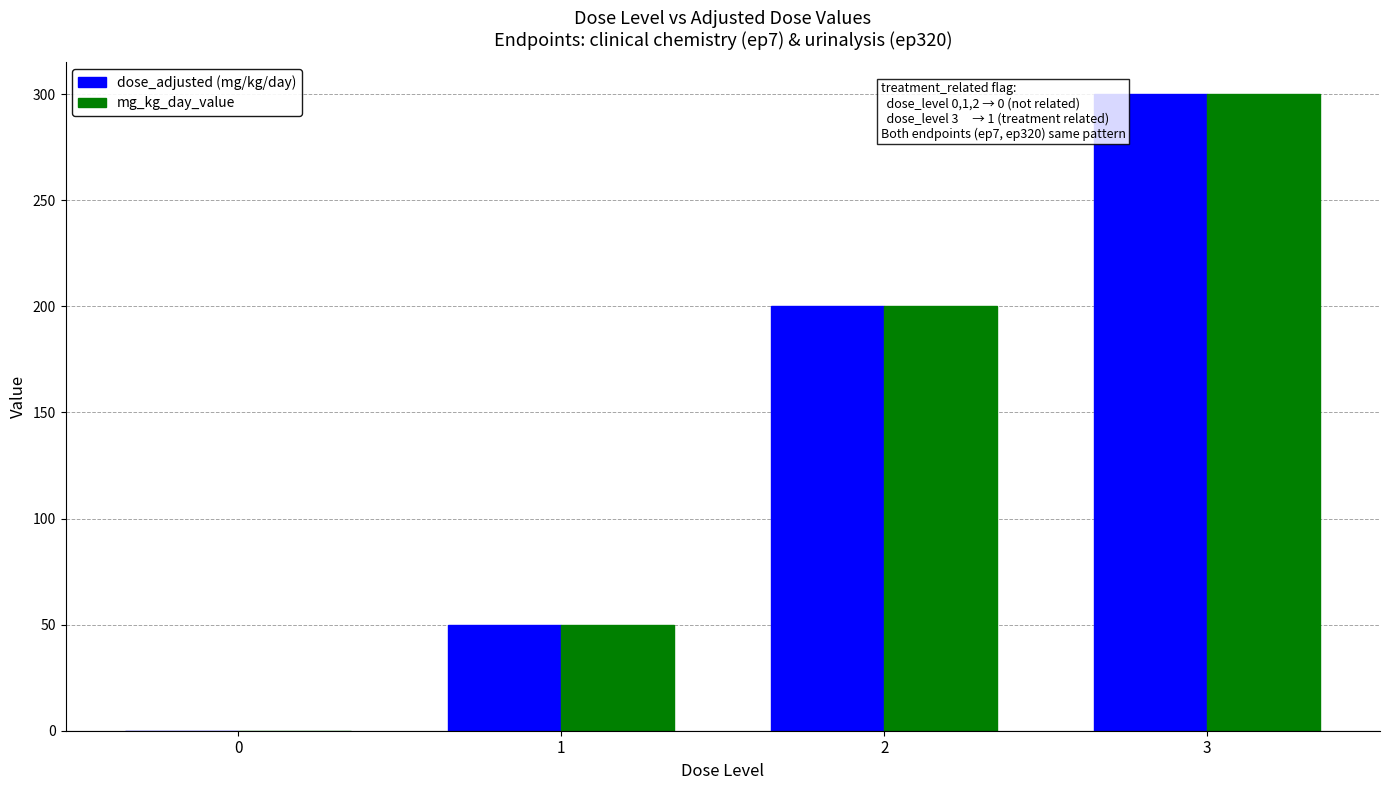

Is the value of dose_adjusted (mg/kg/day) at 0 greater than the value of mg_kg_day_value at 1?

No